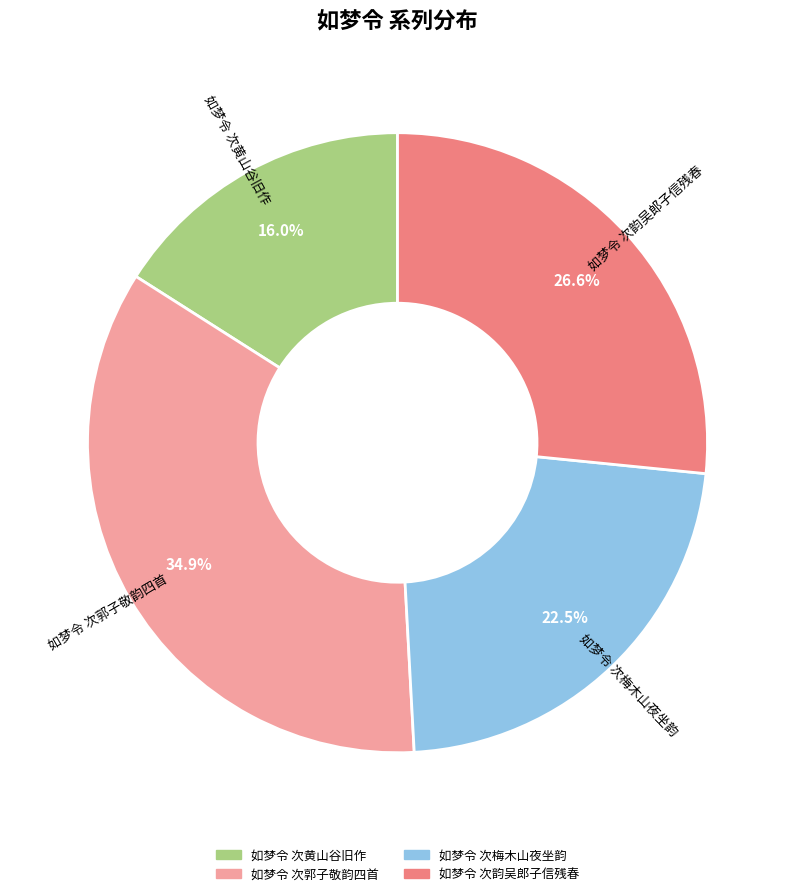

Which slice is the smallest?

如梦令 次黄山谷旧作